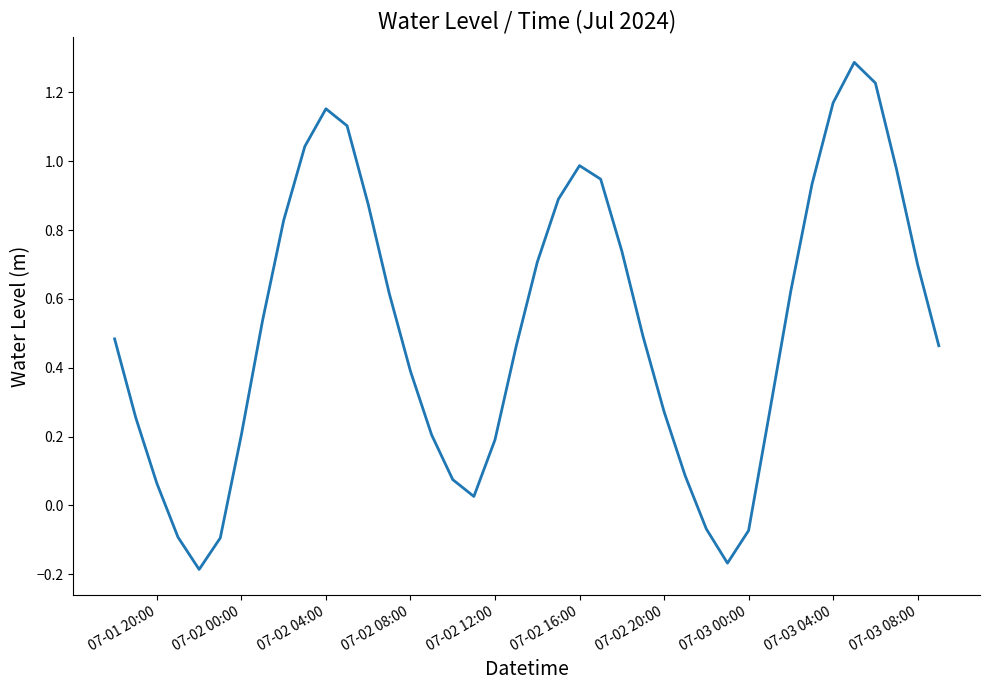

What is the difference between the maximum and minimum values?

1.5